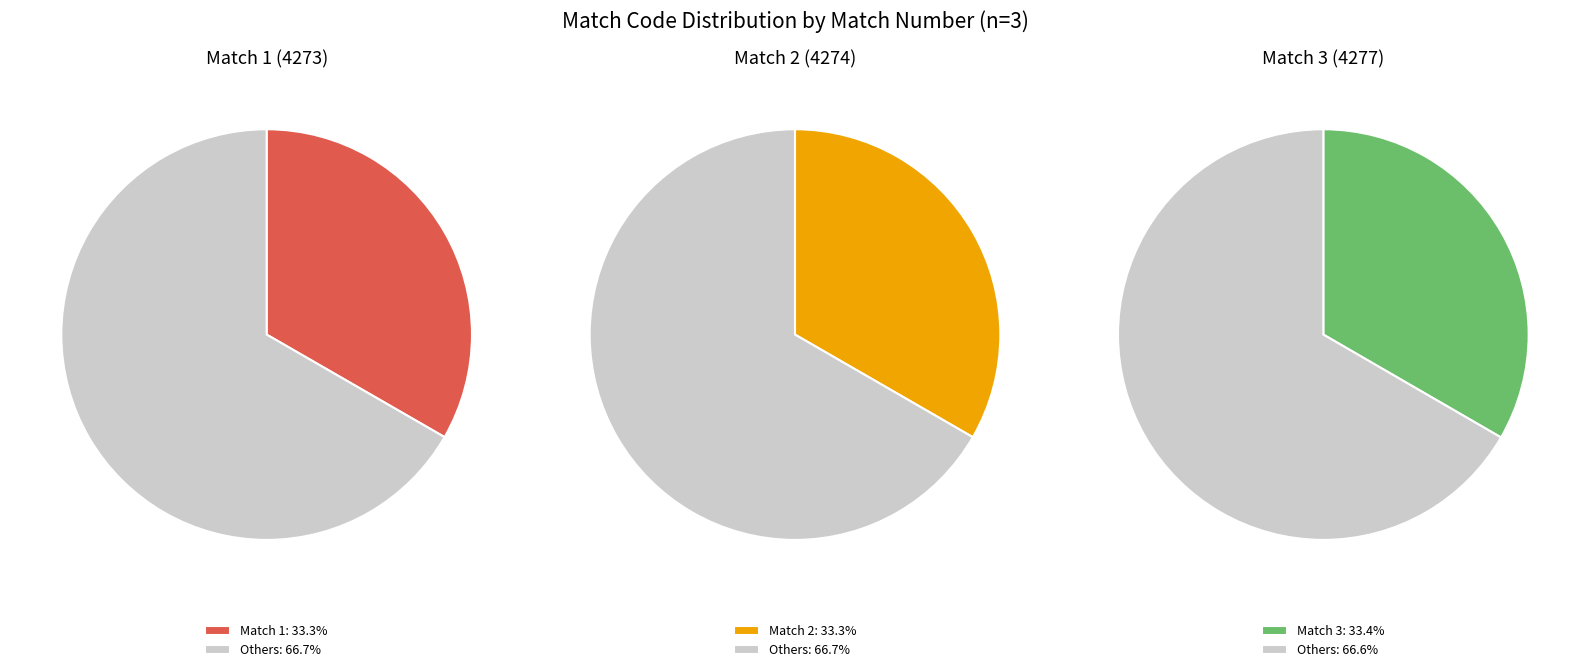

Which category has the smallest portion of the pie?

Match 1